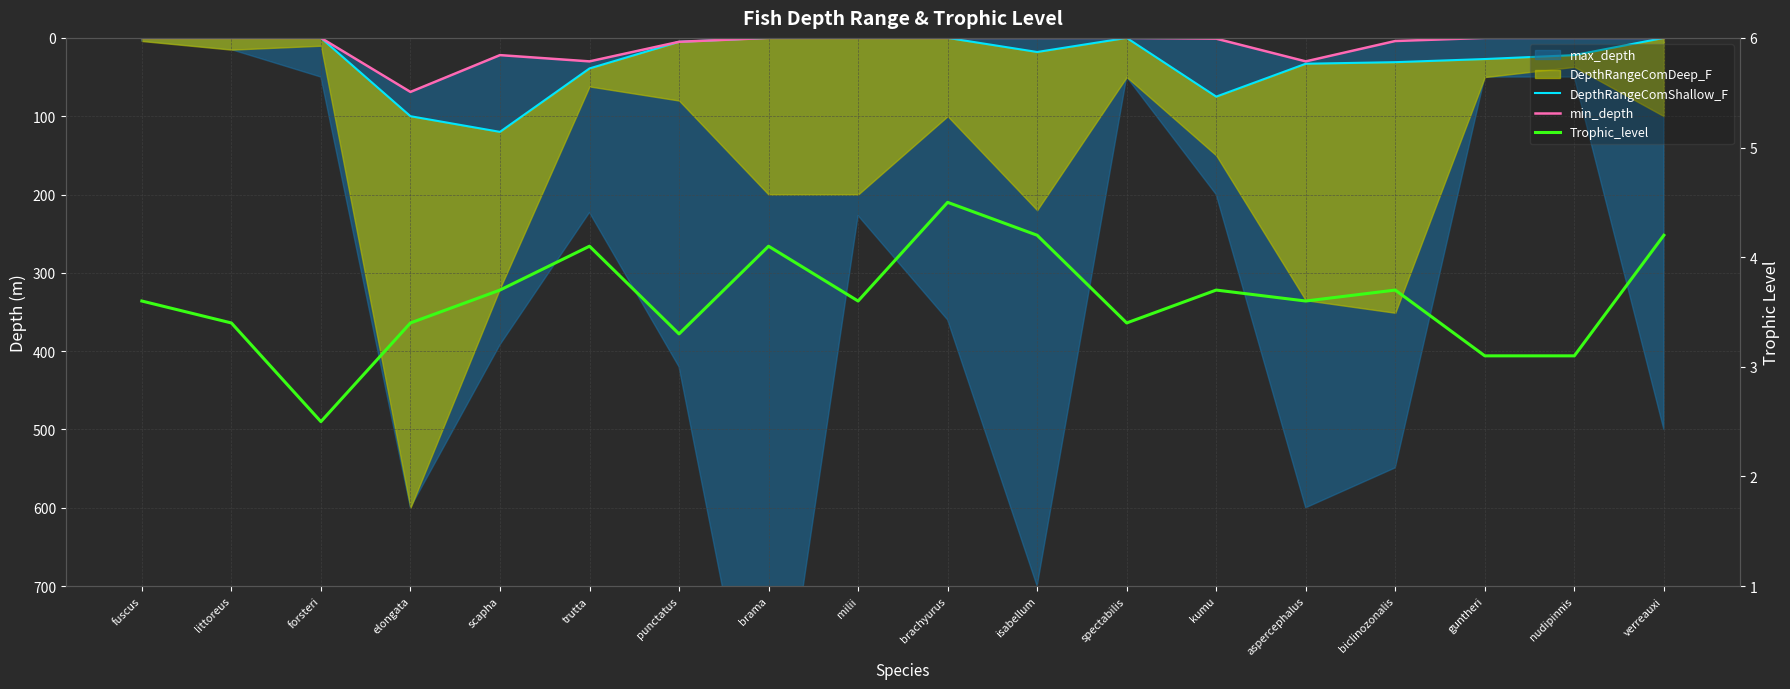

What is the approximate value of DepthRangeComShallow_F at punctatus?

5.0